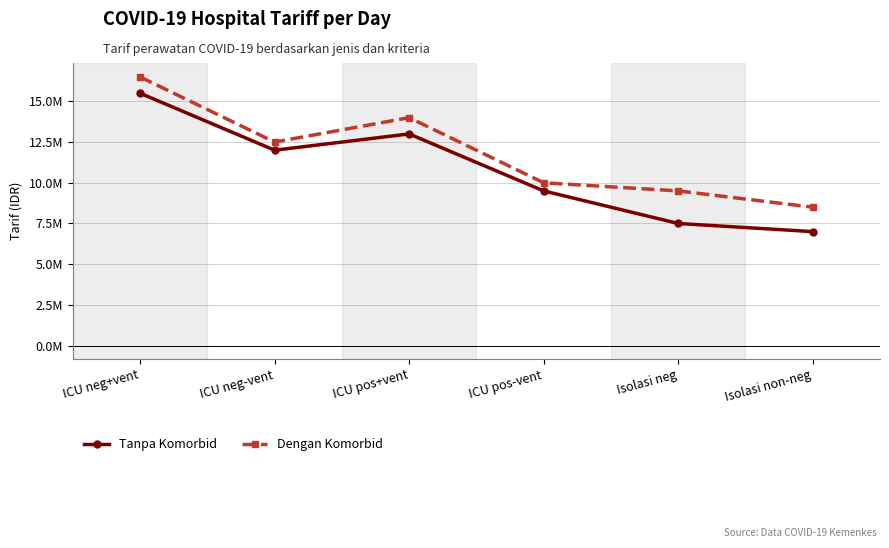

Reading left to right, transcribe all the data shown in this chart.

Tanpa Komorbid: ICU neg+vent=15500000	ICU neg-vent=12000000	ICU pos+vent=13000000	ICU pos-vent=9500000	Isolasi neg=7500000	Isolasi non-neg=7000000
Dengan Komorbid: ICU neg+vent=16500000	ICU neg-vent=12500000	ICU pos+vent=14000000	ICU pos-vent=10000000	Isolasi neg=9500000	Isolasi non-neg=8500000